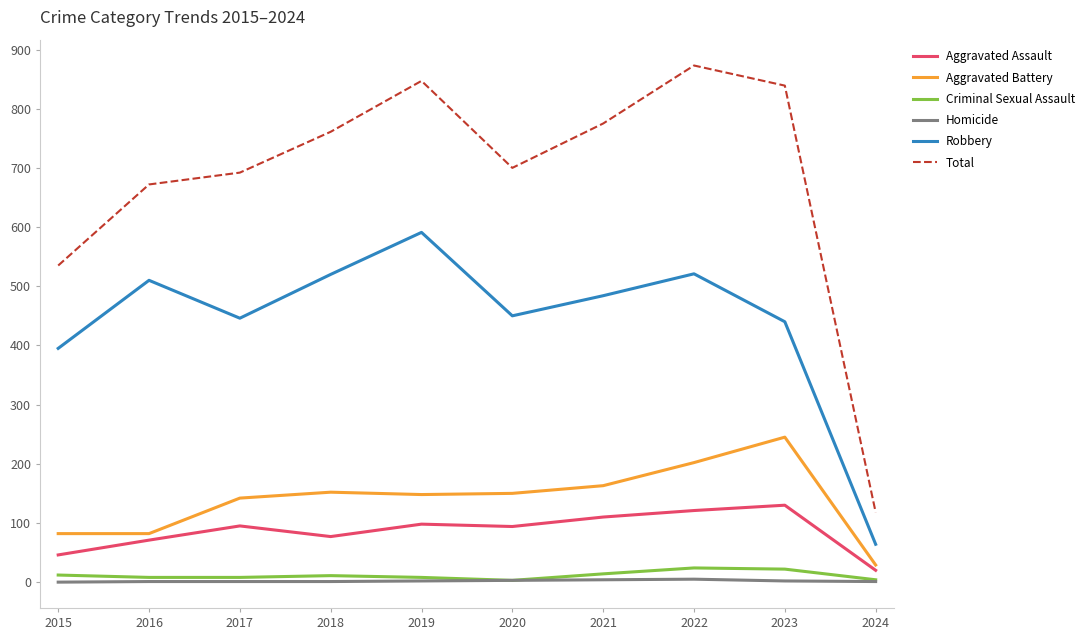

True or false: Aggravated Battery has a value of 152 at 2018.

True